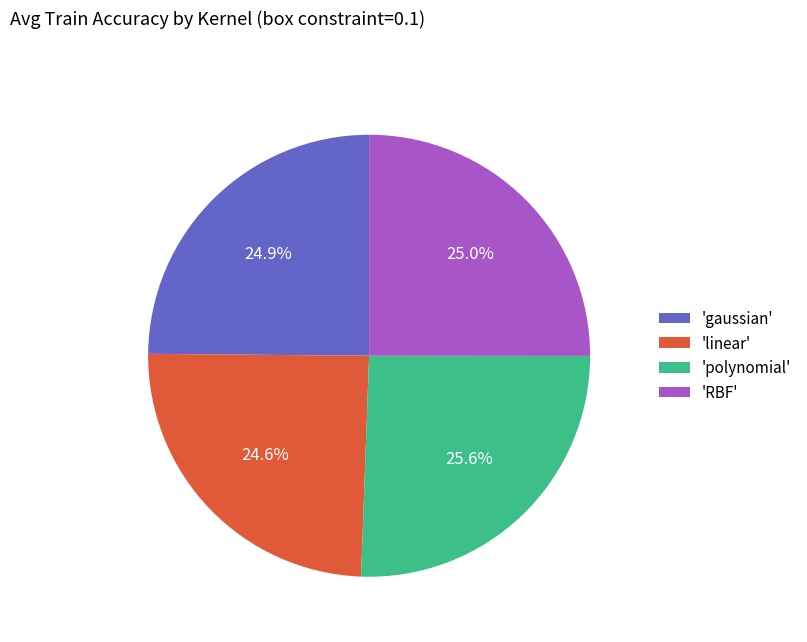

Is the sum of 'gaussian' and 'linear' greater than half?

No